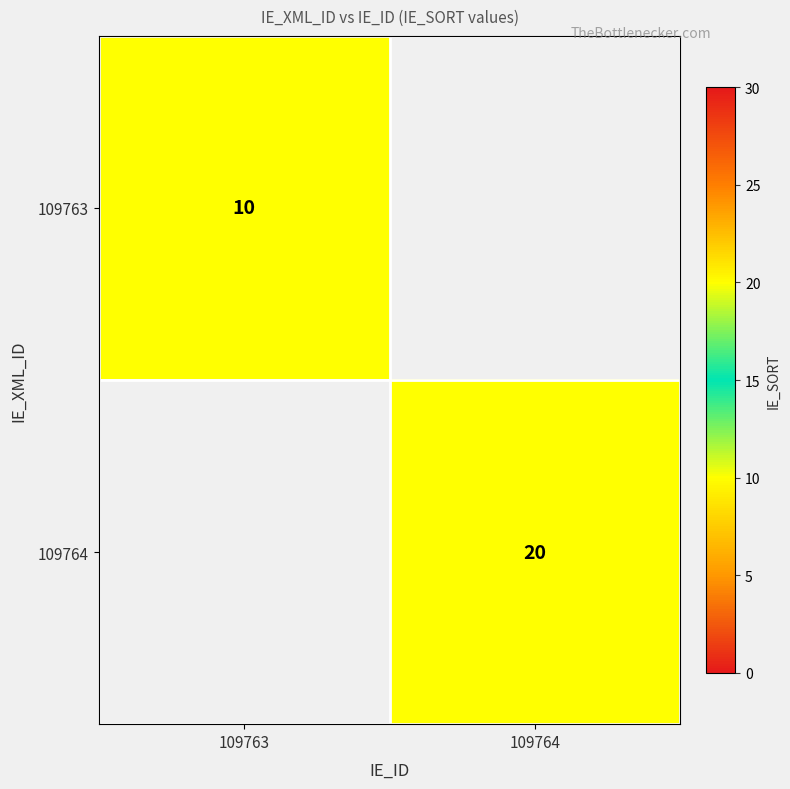

Which category has the highest value across all series?

109764